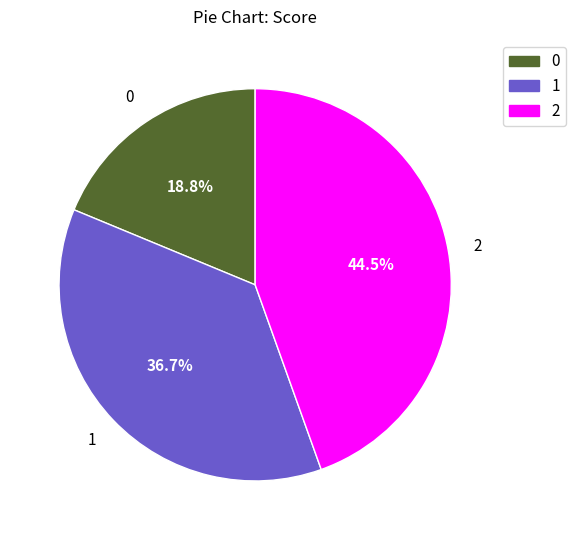

Is there a majority slice in this chart?

No